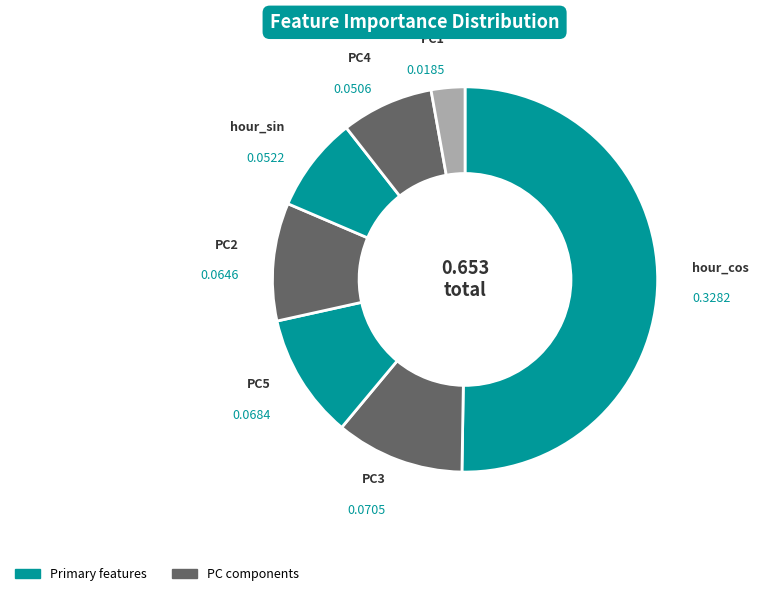

How many slices are in this pie chart?

7